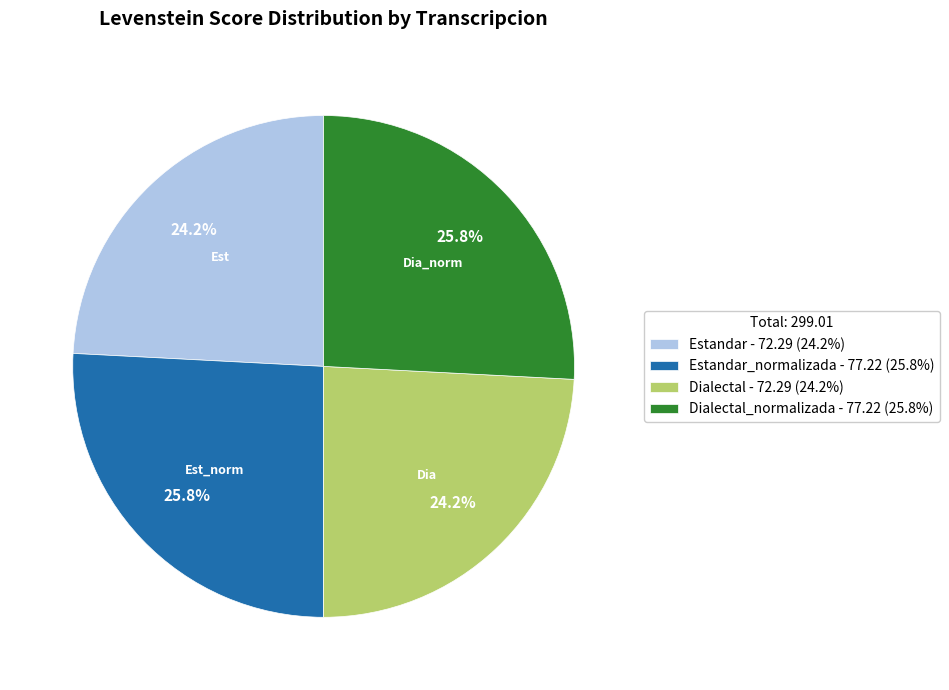

Is there any slice that represents more than half of the pie?

No